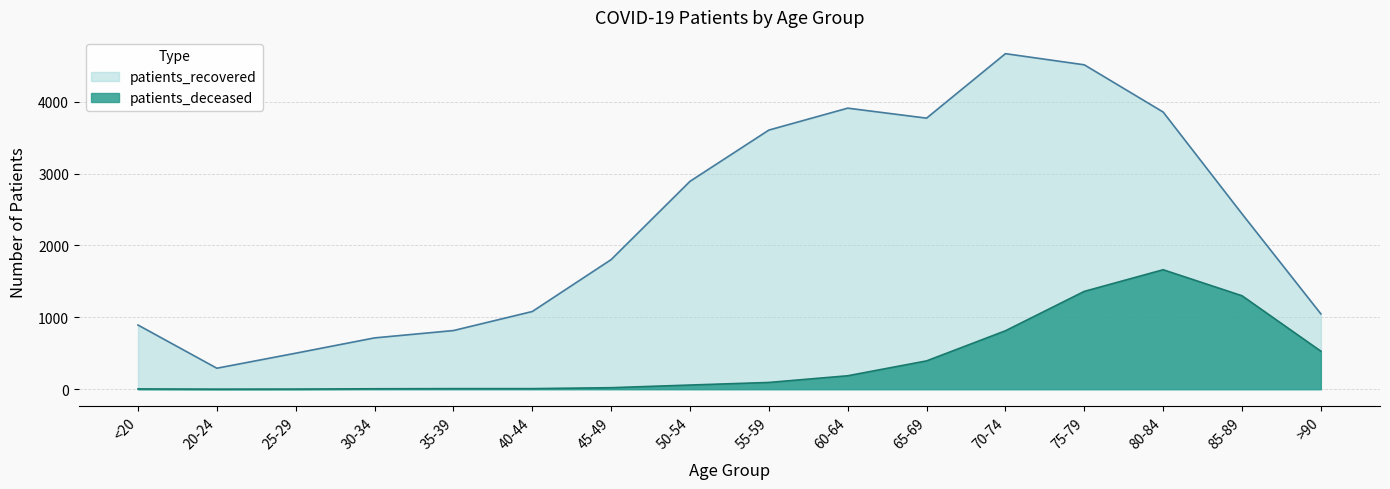

Reading left to right, what are all the values shown in this chart?

patients_deceased: <20=4	20-24=1	25-29=2	30-34=6	35-39=8	40-44=8	45-49=21	50-54=58	55-59=94	60-64=187	65-69=394	70-74=813	75-79=1361	80-84=1662	85-89=1300	>90=529
patients_recovered: <20=893	20-24=292	25-29=501	30-34=714	35-39=816	40-44=1081	45-49=1803	50-54=2892	55-59=3605	60-64=3910	65-69=3771	70-74=4668	75-79=4513	80-84=3856	85-89=2440	>90=1048